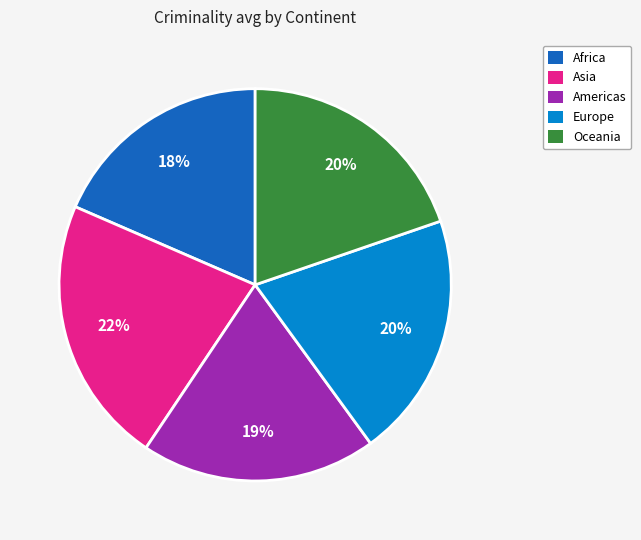

What percentage is the Oceania slice, to the nearest percent?

20%